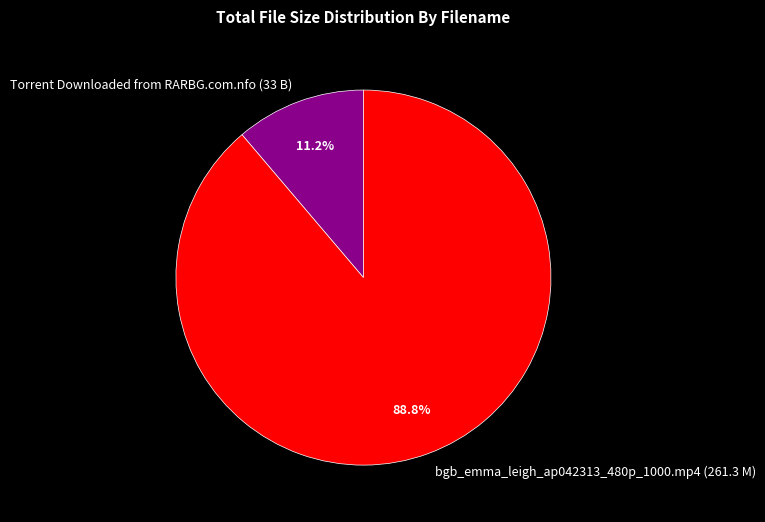

Rank the categories by value from highest to lowest.

bgb_emma_leigh_ap042313_480p_1000.mp4 (261.3 M), Torrent Downloaded from RARBG.com.nfo (33 B)